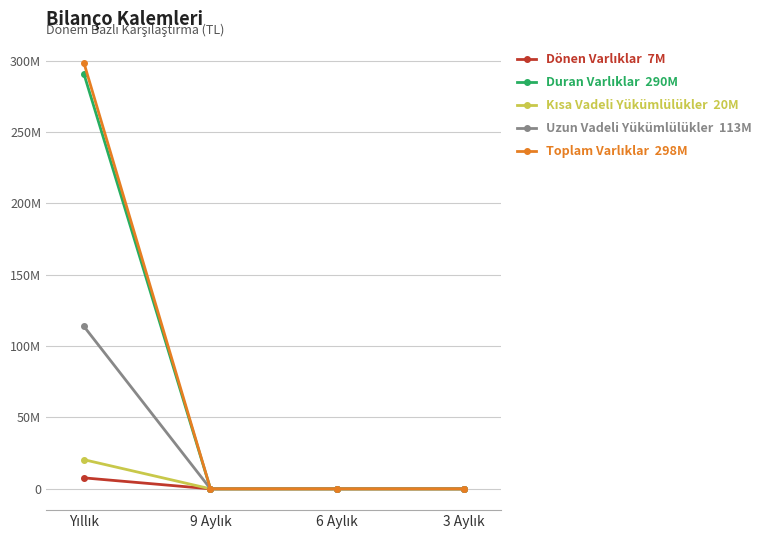

Is this an area chart (filled region under the line)?

No